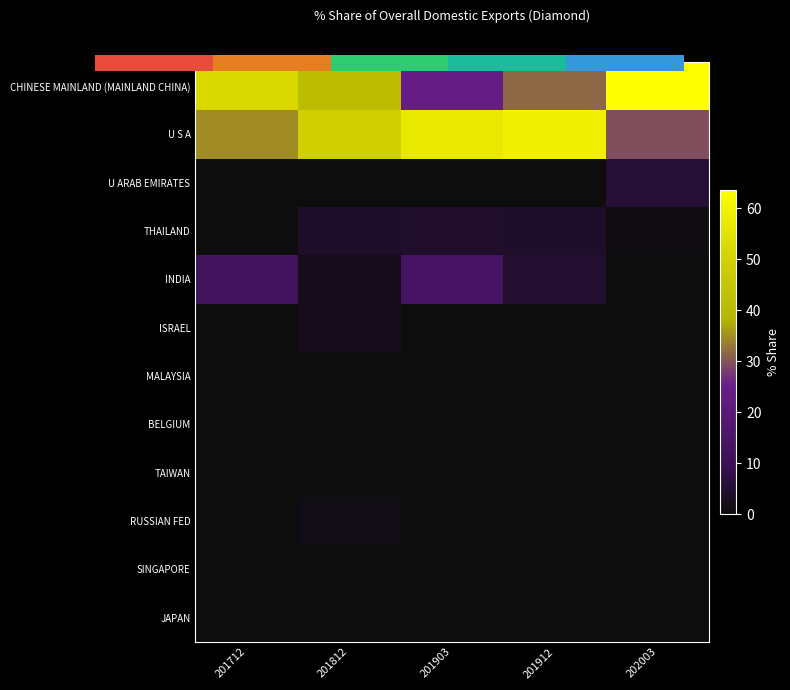

At which category is the sum across all series the highest?

201712